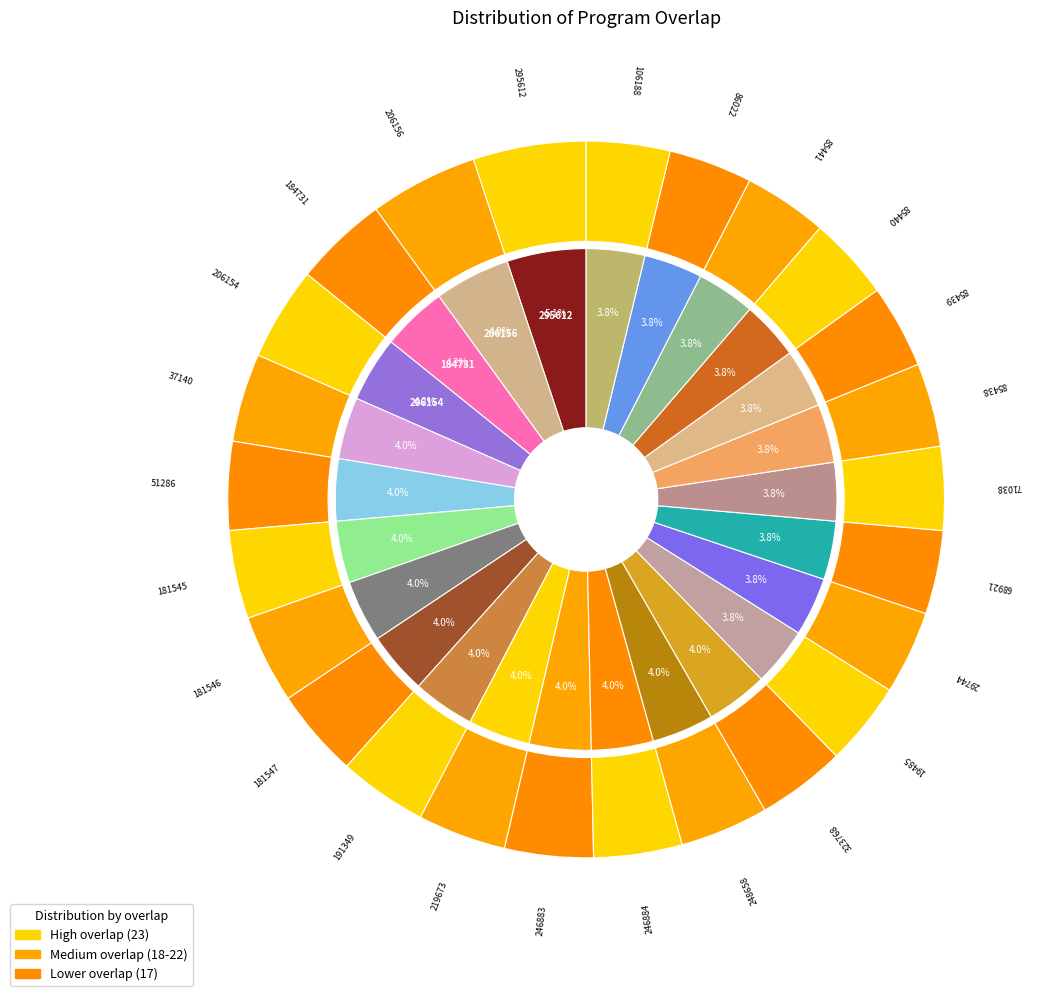

How much of the chart is everything except 51286?

96.0%